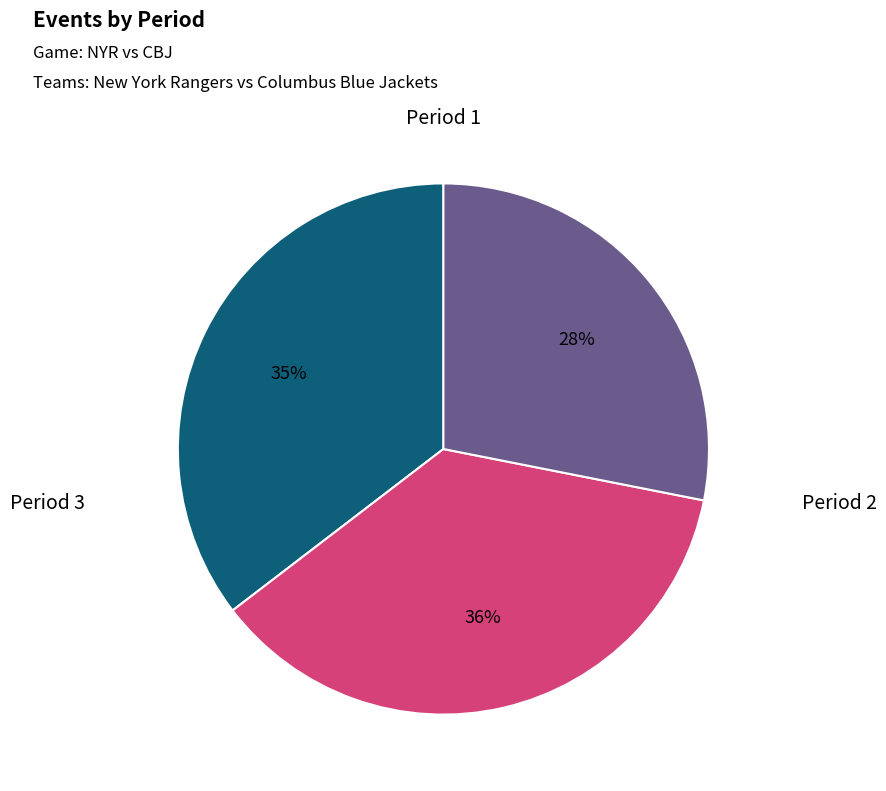

What is the smallest slice in the pie chart?

Period 3